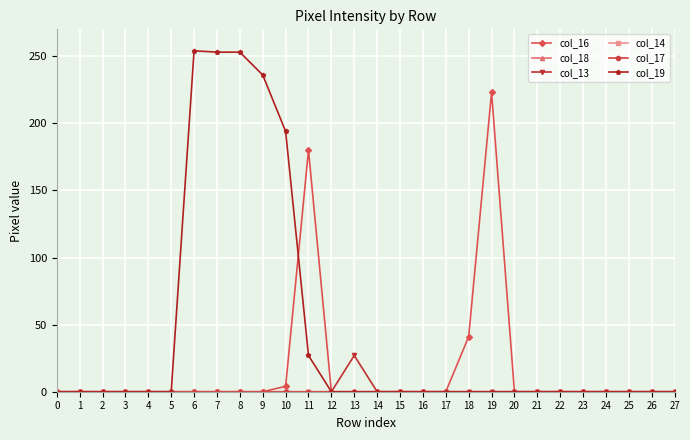

True or false: col_17 and col_13 intersect in this chart.

False